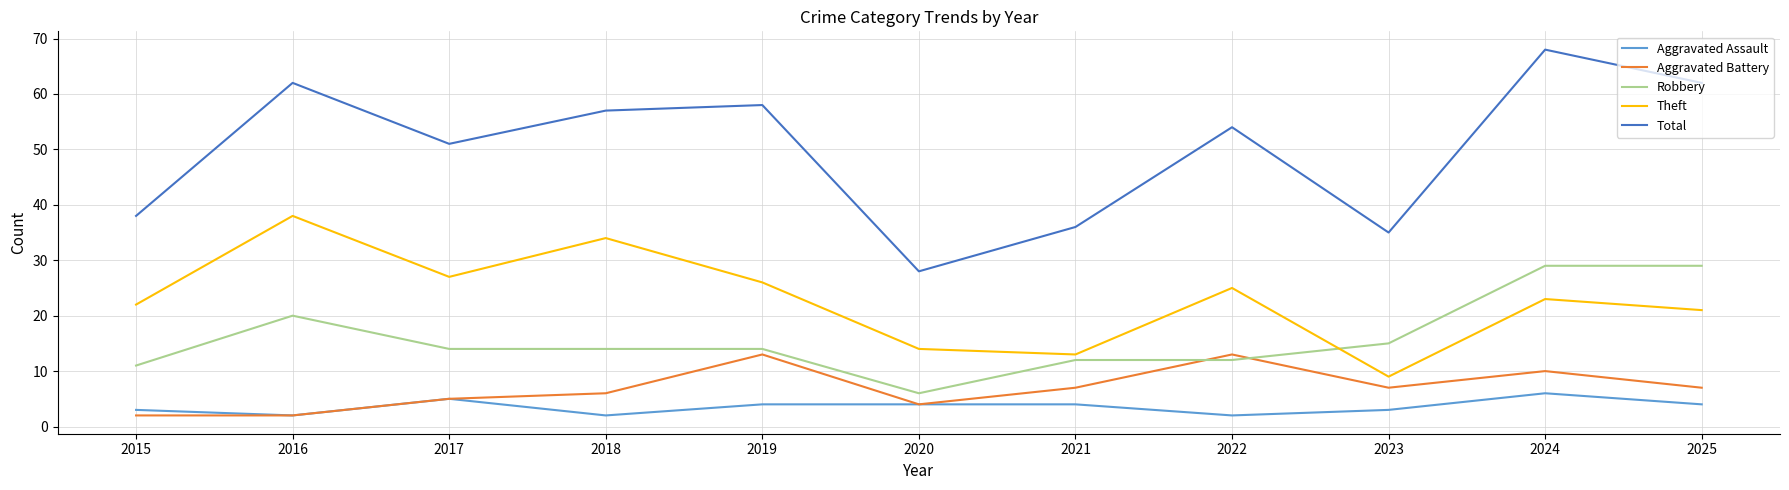

Reading right to left, what are all the values shown in this chart?

Aggravated Assault: 4	6	3	2	4	4	4	2	5	2	3
Aggravated Battery: 7	10	7	13	7	4	13	6	5	2	2
Robbery: 29	29	15	12	12	6	14	14	14	20	11
Theft: 21	23	9	25	13	14	26	34	27	38	22
Total: 62	68	35	54	36	28	58	57	51	62	38